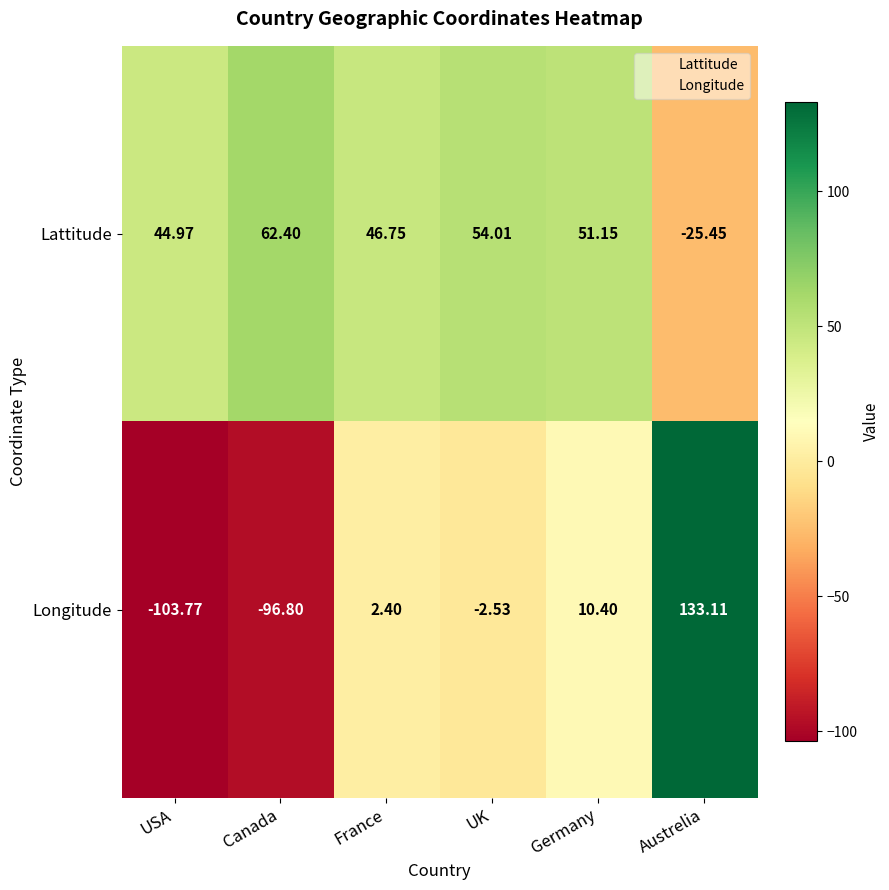

List the series in order of their overall mean, highest first.

Lattitude, Longitude